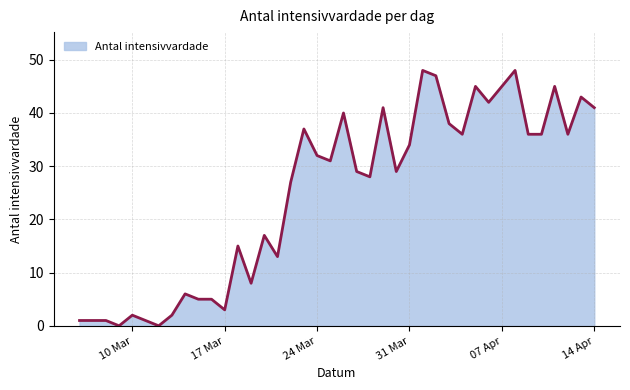

Is it true that the value at 10 Mar is 2?

True